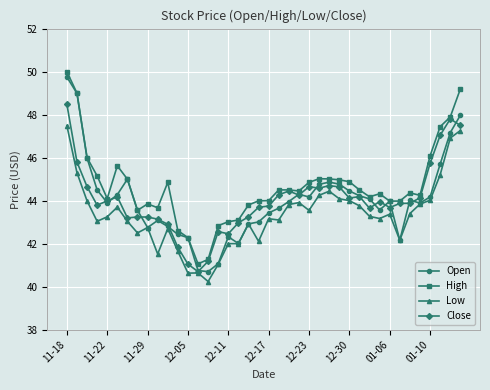

Which series has the widest spread of values?

Open